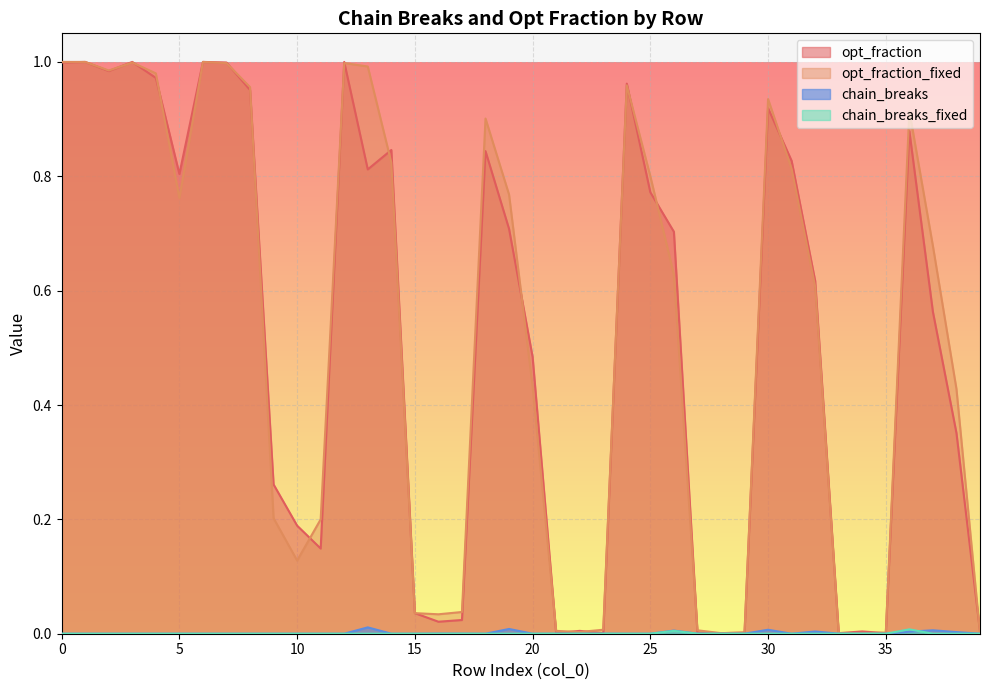

Is it true that opt_fraction equals 0.9 at 36?

True